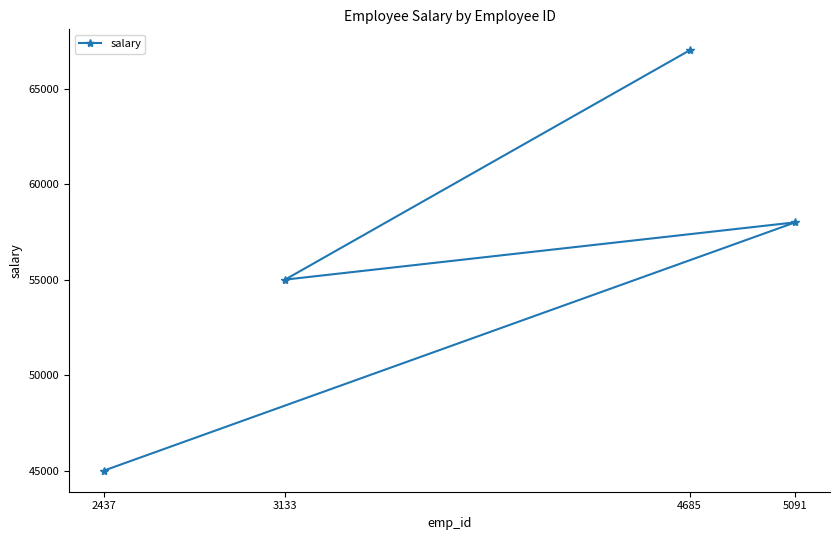

Is this an area chart (filled region under the line)?

No